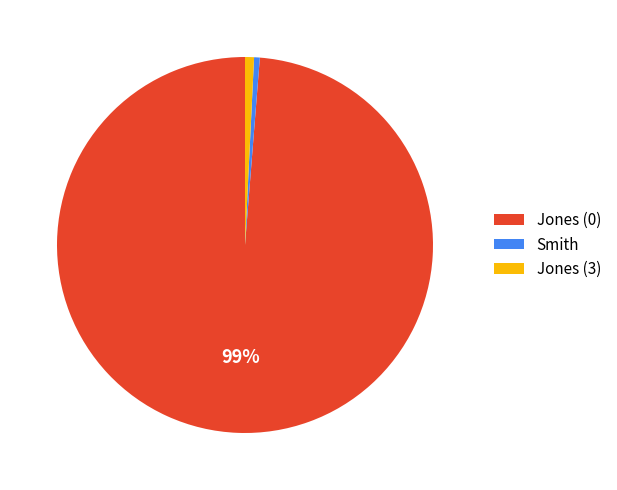

Is it true that Jones (3) is 11% of the pie?

False